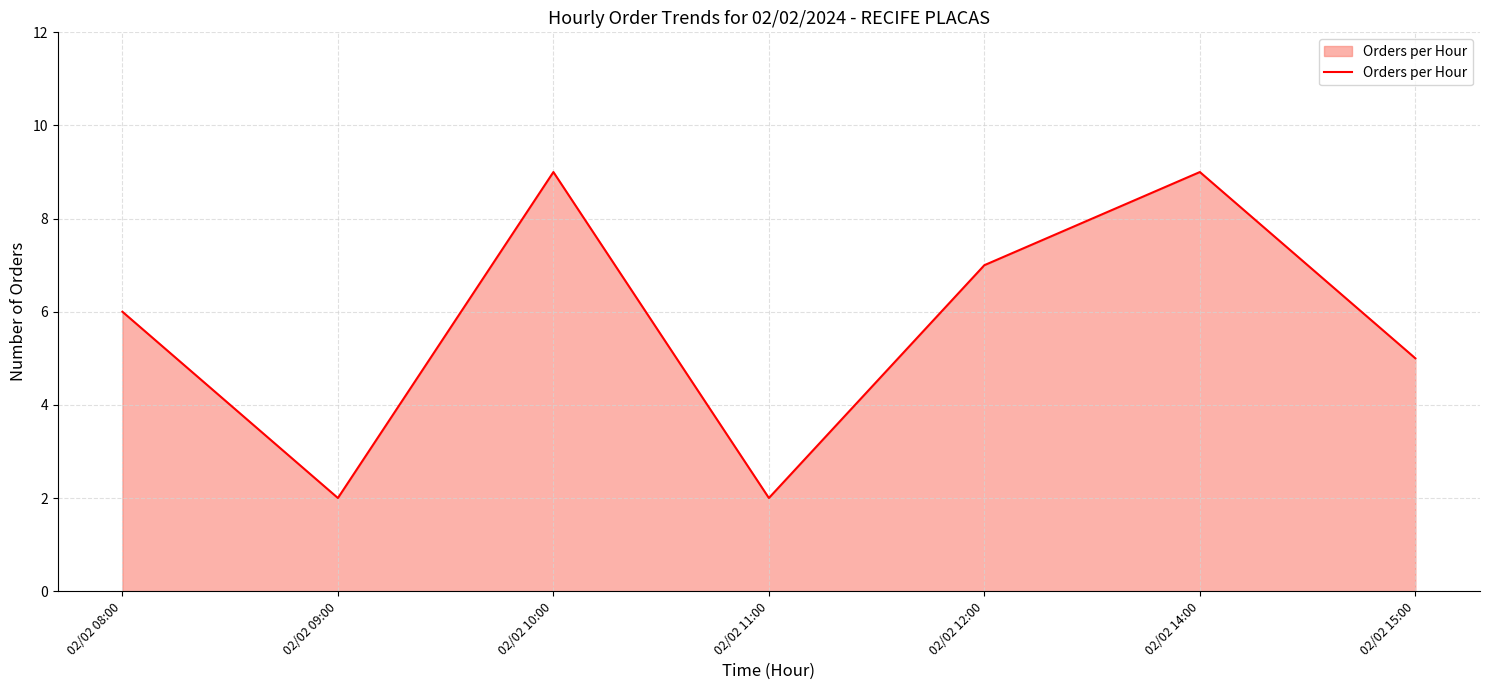

Where is the first local maximum?

02/02 10:00